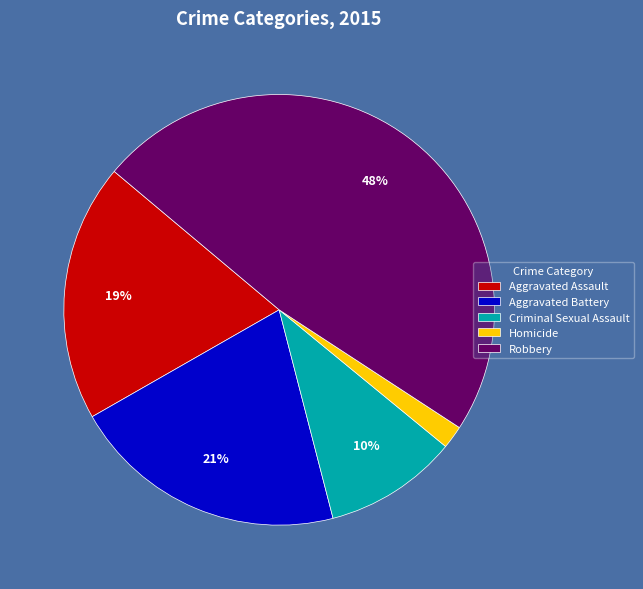

Does Robbery represent more than half of the total?

No